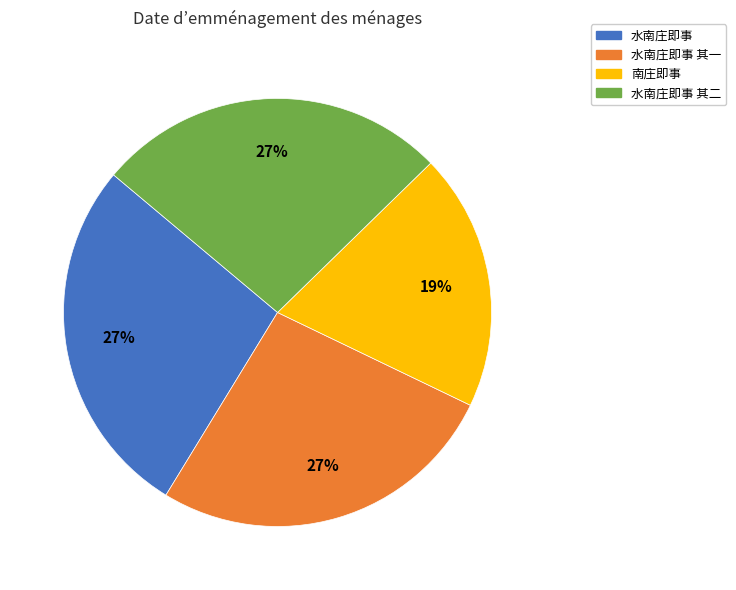

To the nearest percent, what is the average slice percentage?

25%